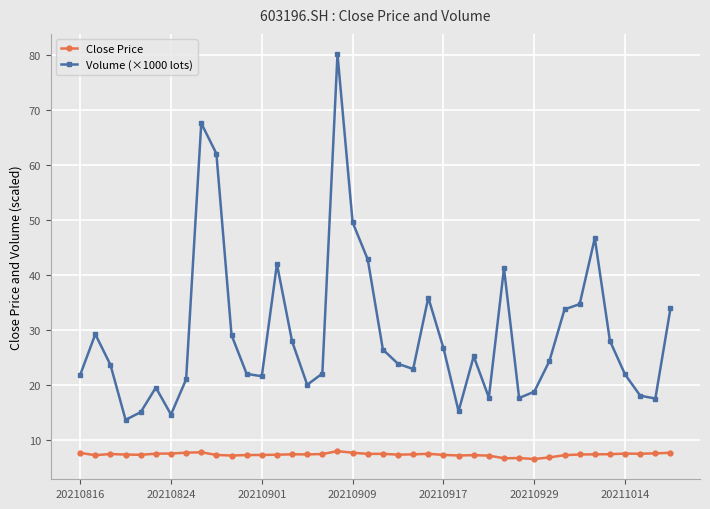

Which series has the largest total across all categories?

Volume (×1000 lots)